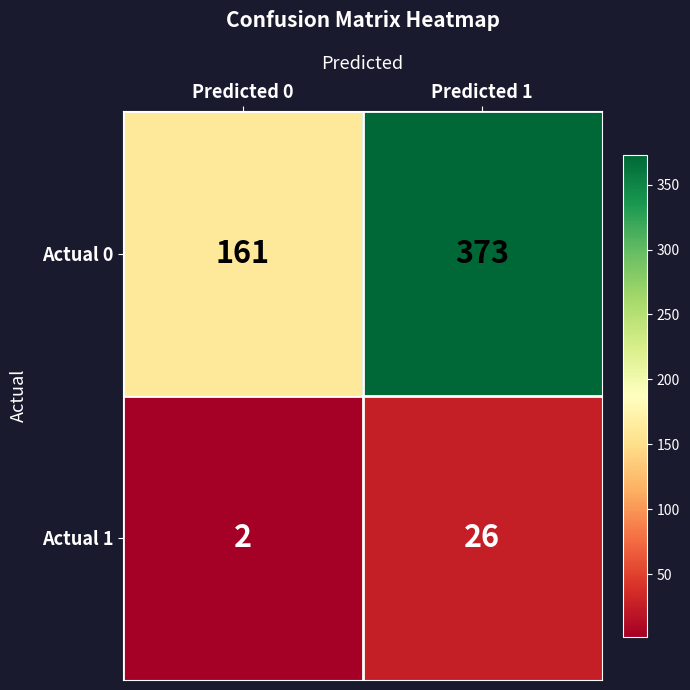

At Predicted 0, list the series in order from smallest to largest.

Actual 1, Actual 0